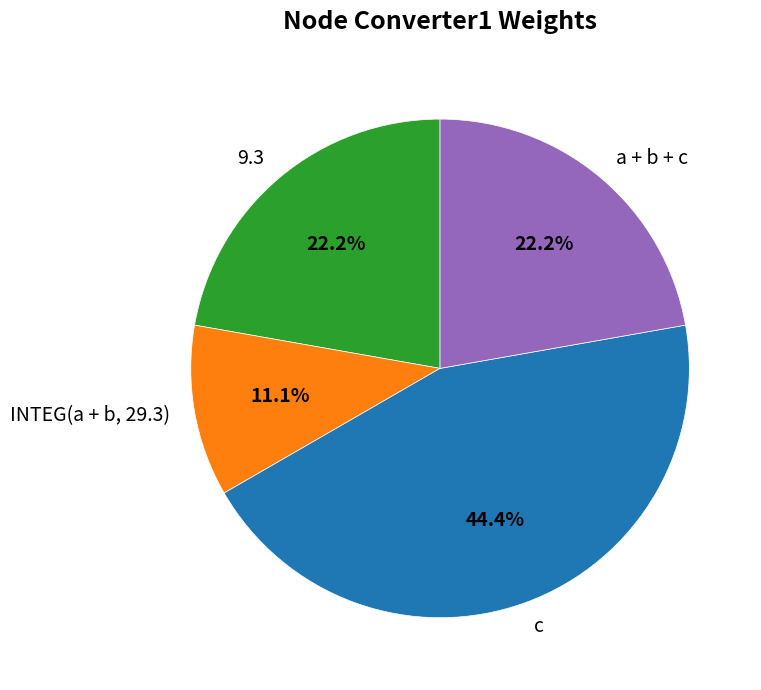

Is there a majority slice in this chart?

No